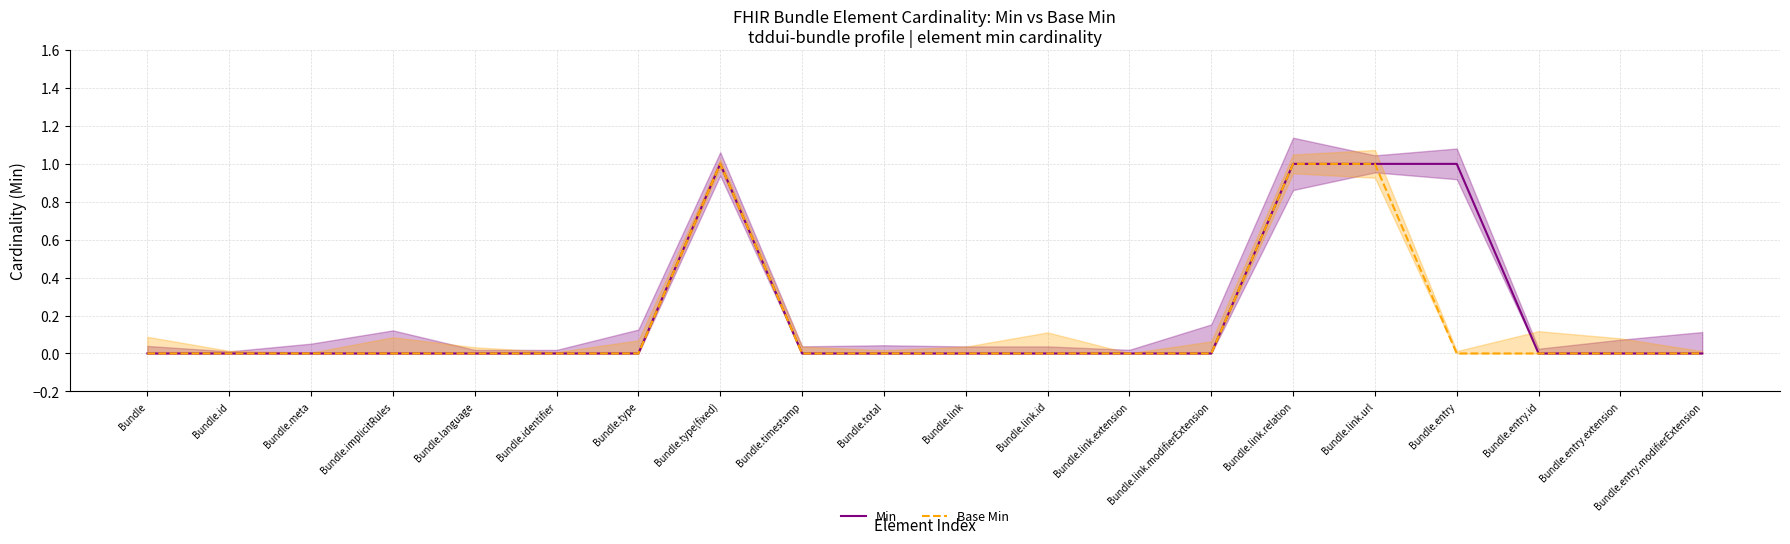

True or false: Base Min has a value of 0 at Bundle.implicitRules.

True